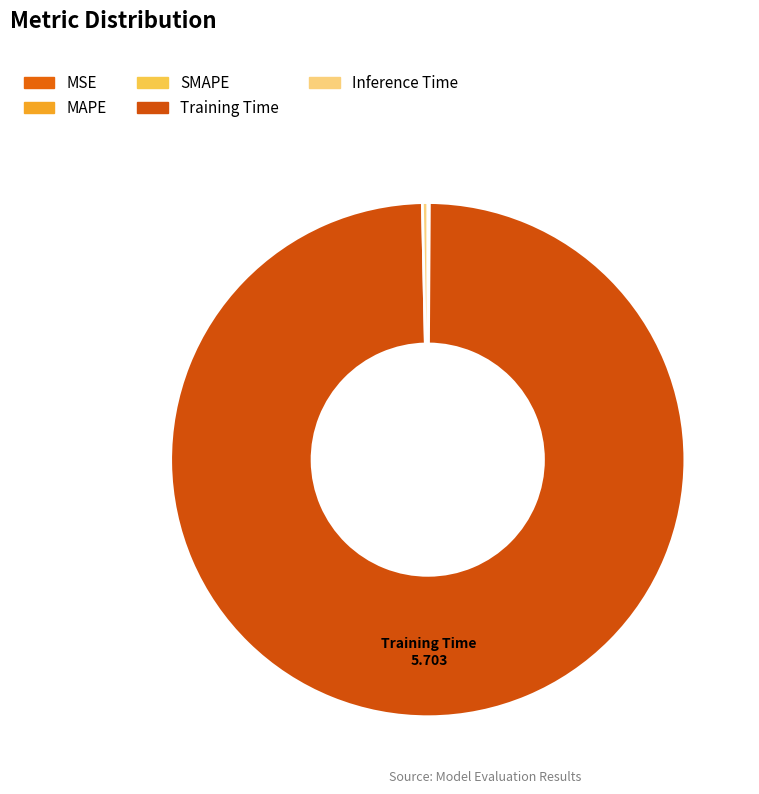

Which category has the smallest portion of the pie?

MSE